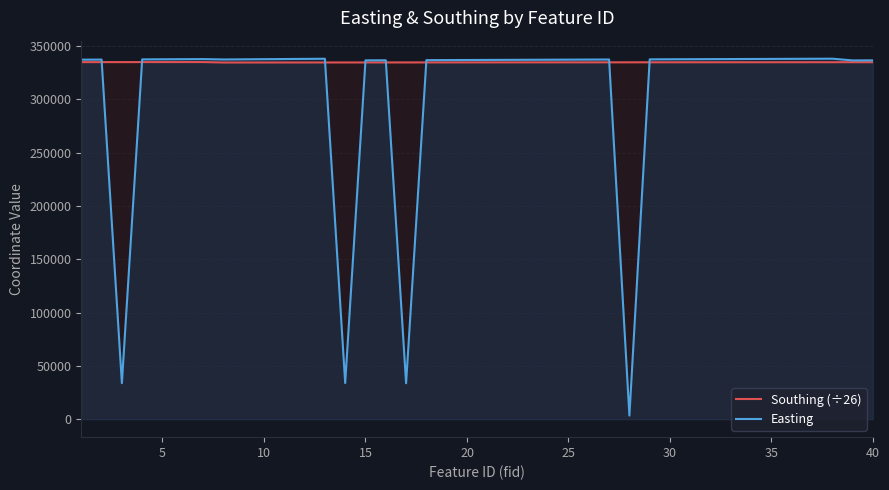

The value of Southing (÷26) at 25 is 178261.0. True or false?

False